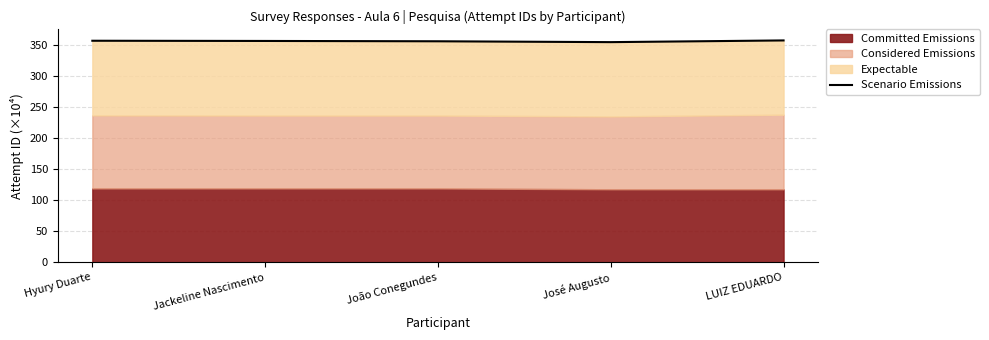

Reading left to right, extract all data points from this chart.

Hyury Duarte=357.4	Jackeline Nascimento=357.0	João Conegundes=356.5	José Augusto=355.1	LUIZ EDUARDO=357.9